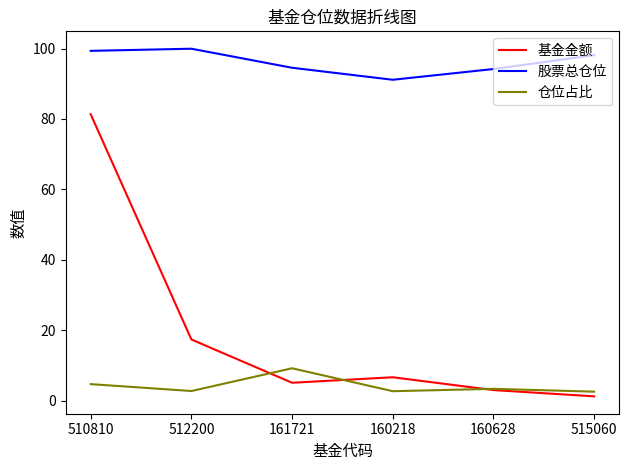

List the series in order of their peak value, highest first.

股票总仓位, 基金金额, 仓位占比